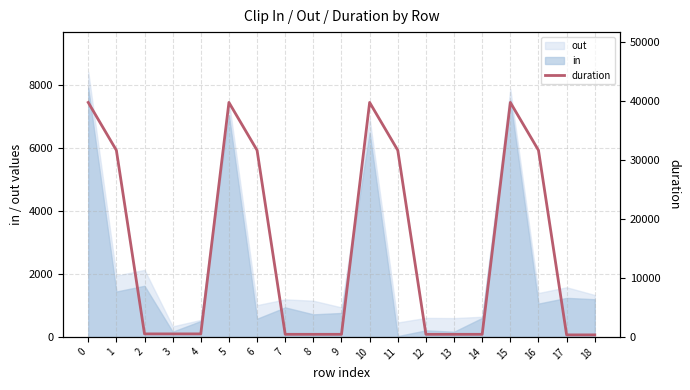

Where is the first local maximum?

5